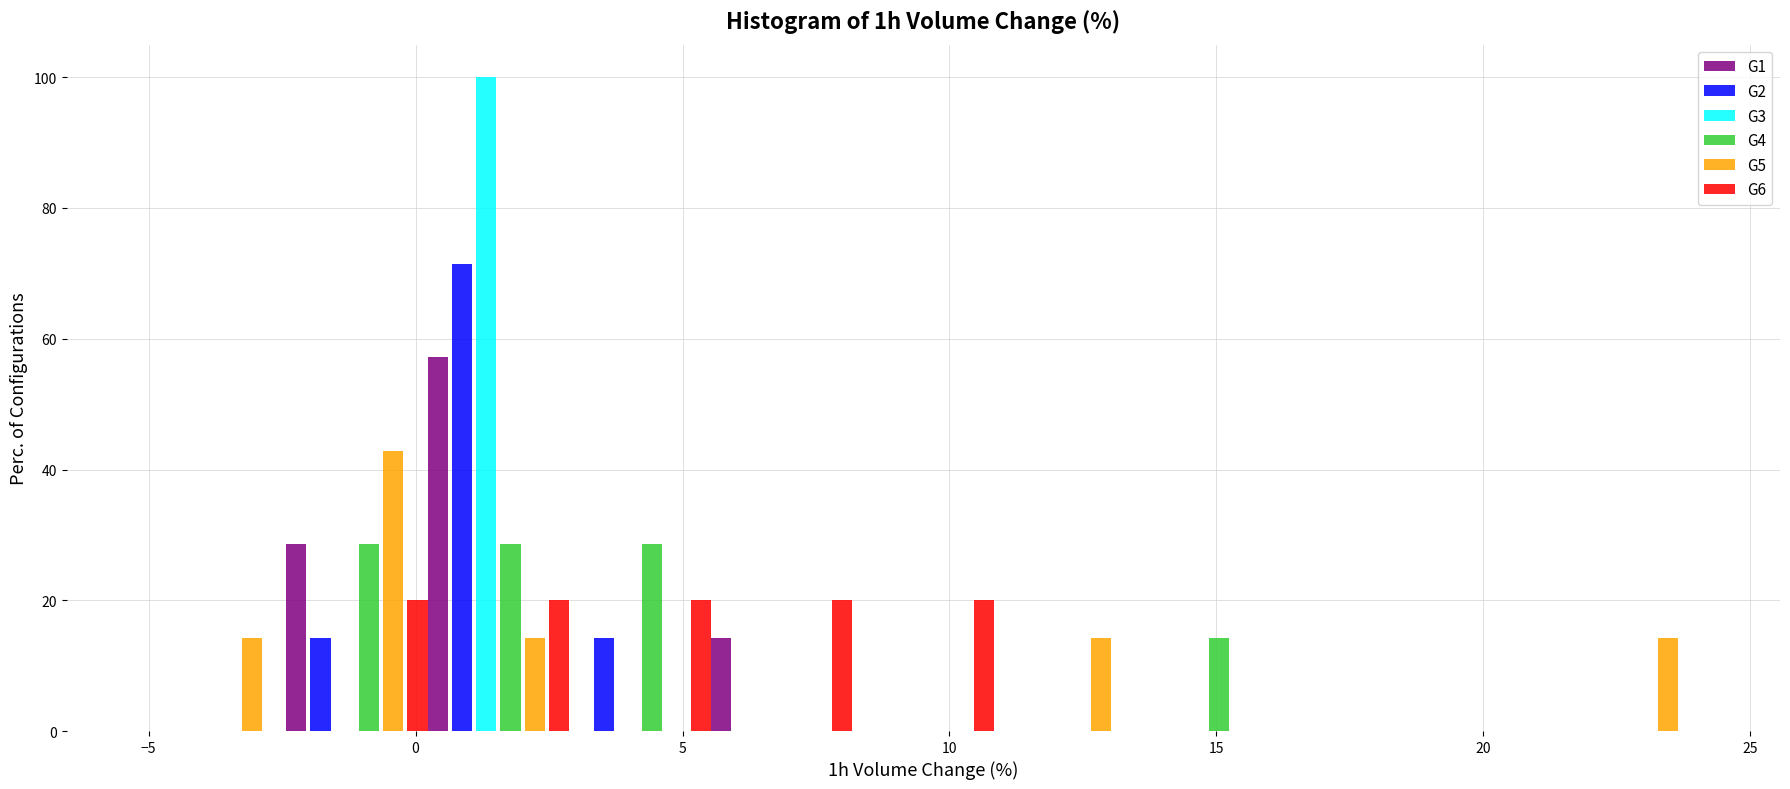

What is the height of the G3 bar covering 0.0 to 3.0 on the x-axis? Neither the bar edges nor the heights are printed on the chart, so give them approximately, as read against the axes.

100